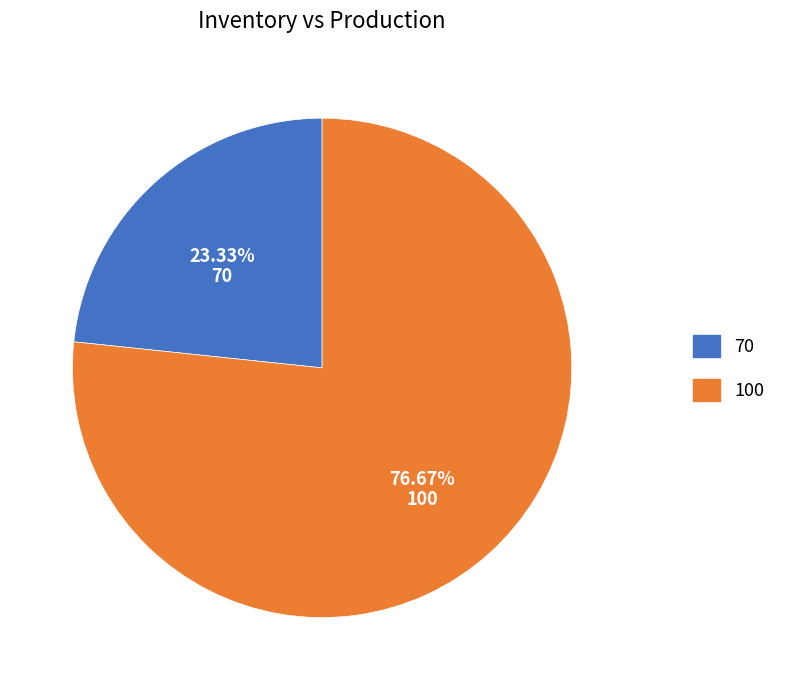

What is the majority slice?

100